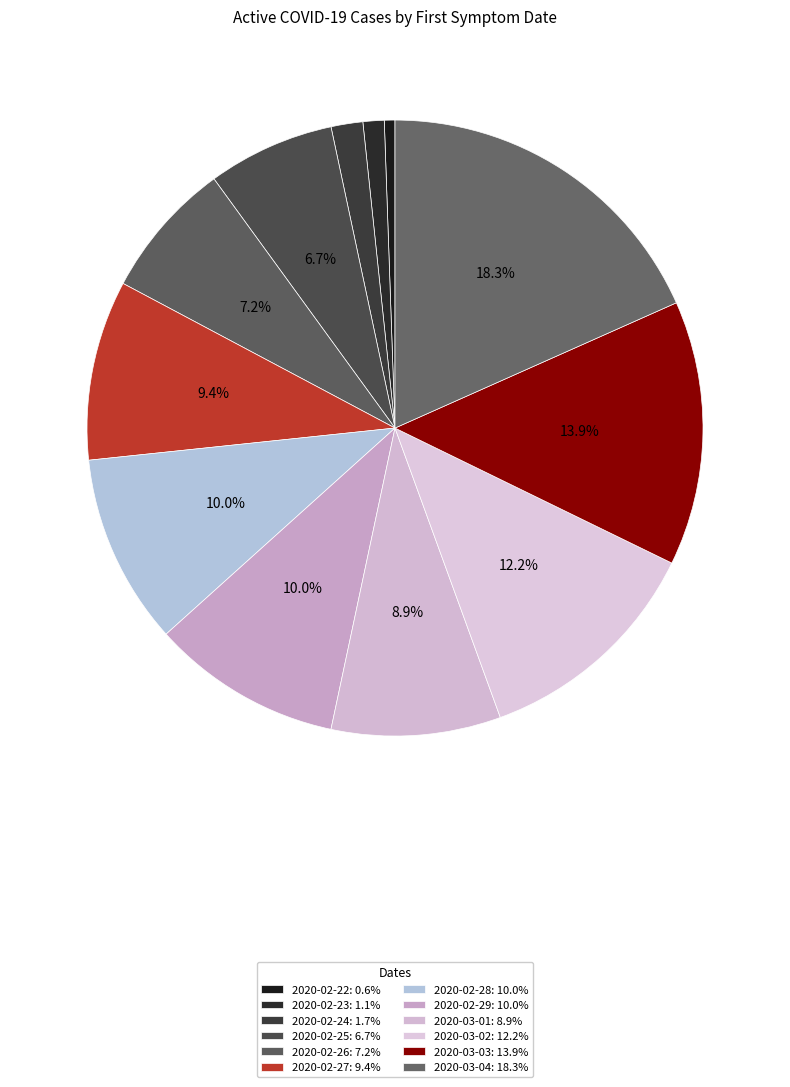

Which slice is the largest?

2020-03-04